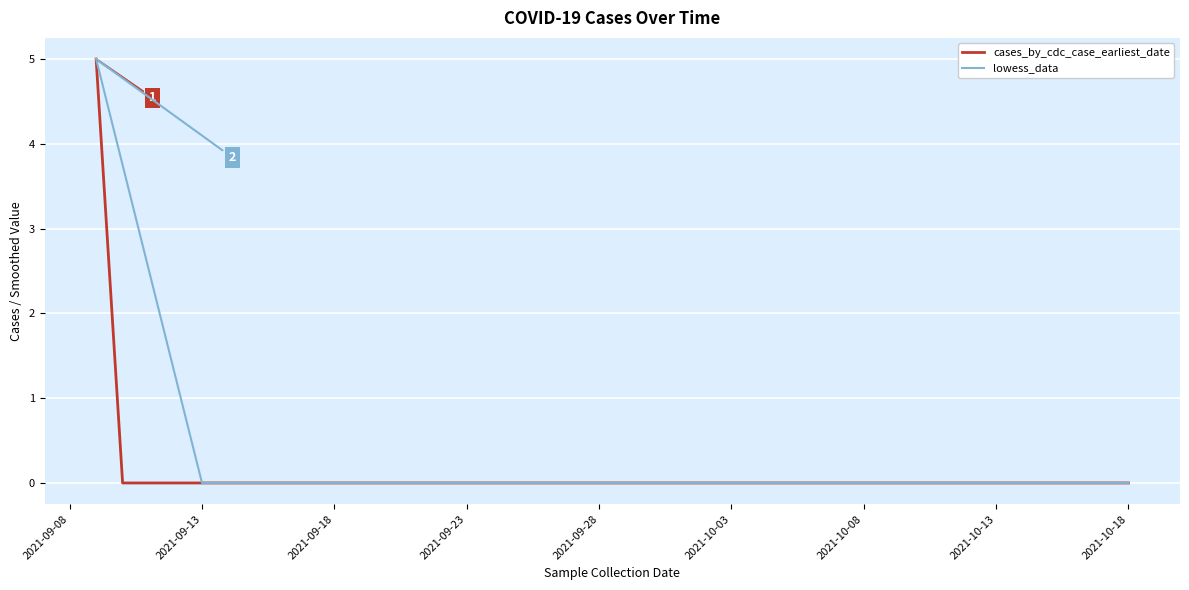

What is the maximum value shown in the chart?

5.0